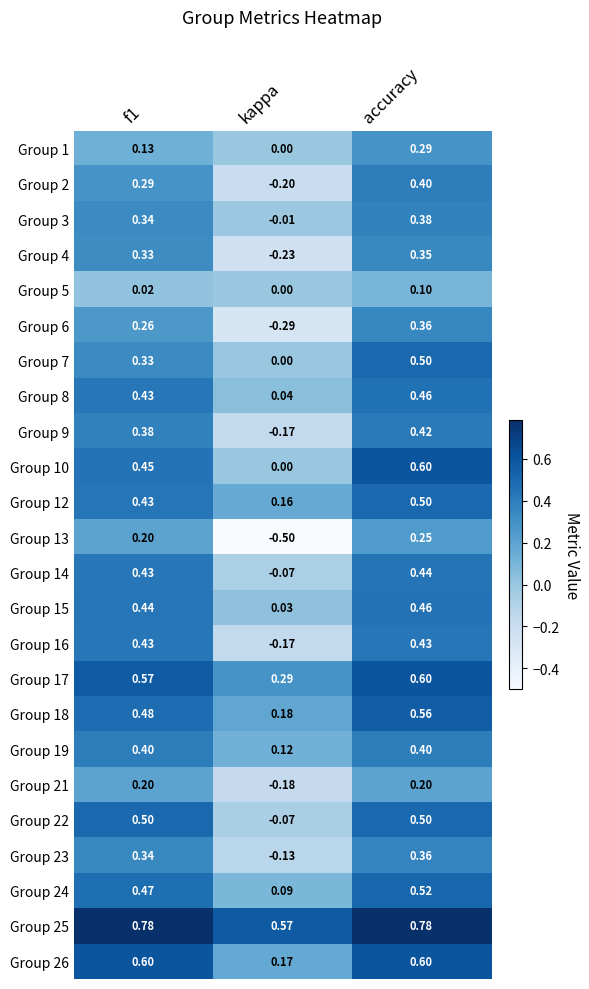

How many values in the Group 10 series exceed 0?

2